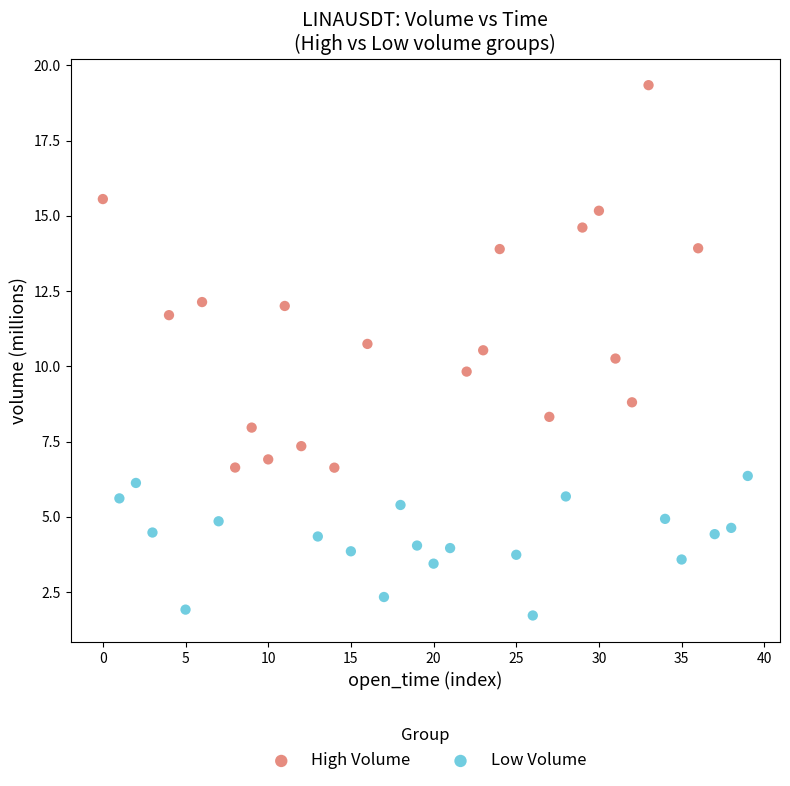

Which series reaches the maximum Y coordinate?

High Volume